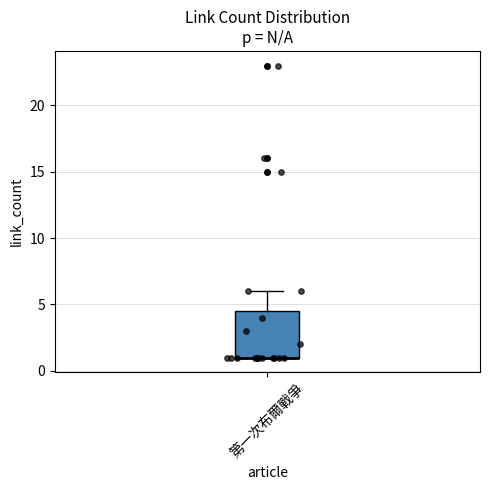

Where does the upper whisker of the box for 第一次布爾戰爭 end on the y-axis? The values are not printed on the chart, so give them approximately, as read against the axis.

6.0